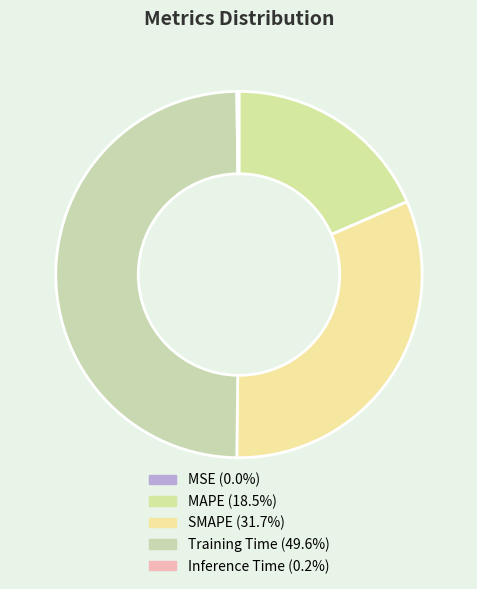

How many segments does this pie chart have?

5